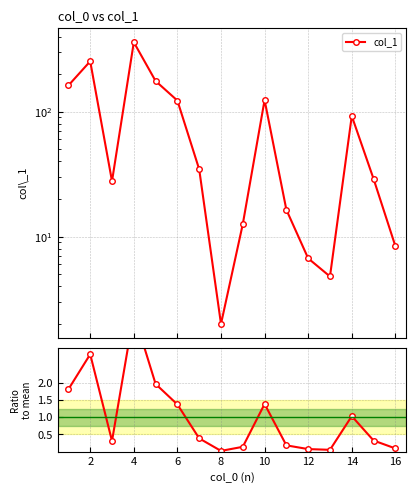

True or false: Ratio to mean has a value of 1.2 at 8.

False